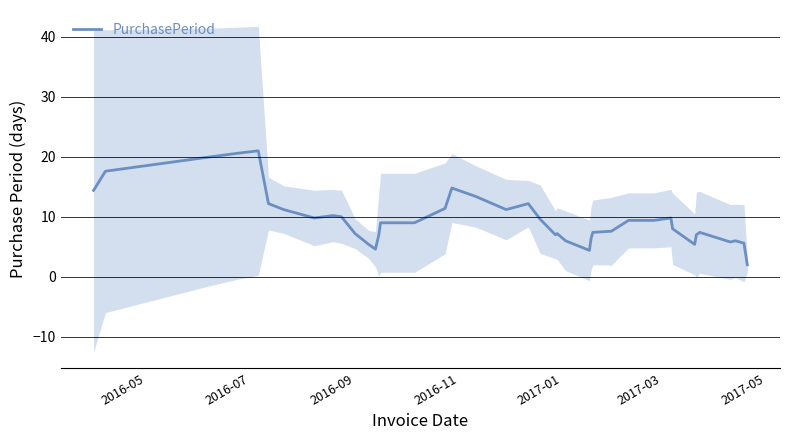

What is the minimum value for PurchasePeriod?

2.0